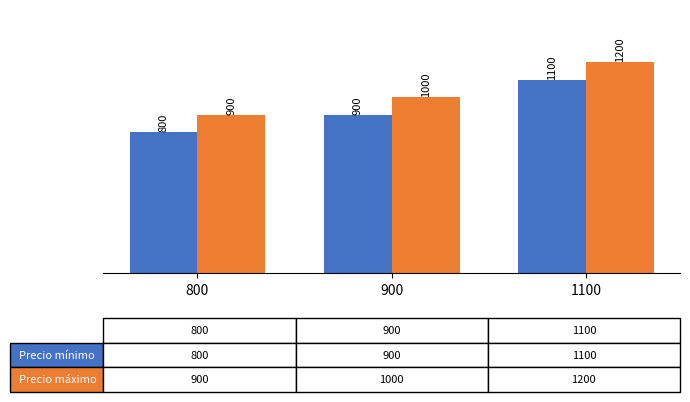

What is the spread (max minus min) of values at 800?

100